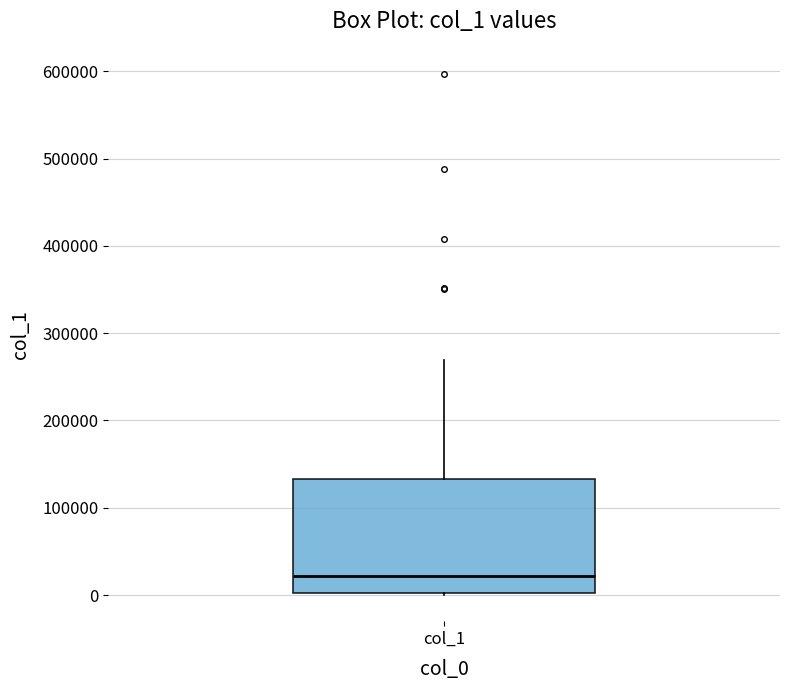

Where is the upper edge of the box for col_1 on the y-axis? The values are not printed on the chart, so give them approximately, as read against the axis.

130000